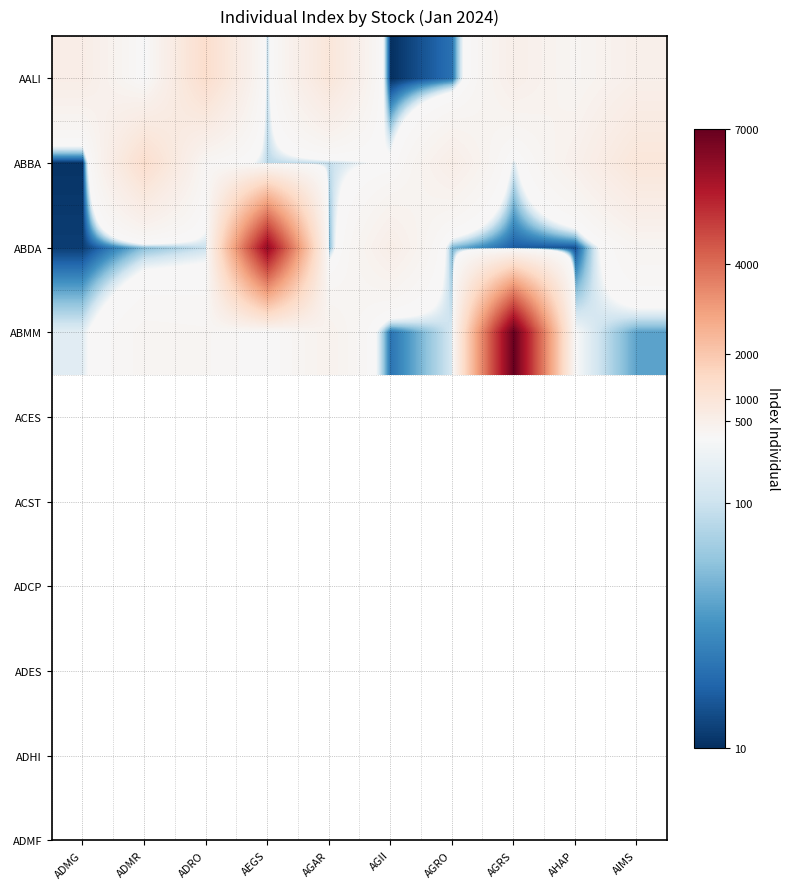

Reading left to right, extract all data points from this chart.

AALI: ADMG=578.8	ADMR=117.1	ADRO=1301.3	AEGS=93.1	AGAR=932.9	AGII=10.3	AGRO=39.2	AGRS=502.6	AHAP=265.0	AIMS=484.9
ABBA: ADMG=12.1	ADMR=1285.0	ADRO=220.9	AEGS=93.0	AGAR=96.4	AGII=136.4	AGRO=546.5	AGRS=107.4	AHAP=451.4	AIMS=932.0
ABDA: ADMG=15.9	ADMR=75.9	ADRO=98.3	AEGS=6176.8	AGAR=71.0	AGII=546.8	AGRO=71.4	AGRS=29.4	AHAP=25.0	AIMS=274.3
ABMM: ADMG=110.9	ADMR=257.4	ADRO=240.8	AEGS=122.7	AGAR=392.3	AGII=40.0	AGRO=104.7	AGRS=6991.8	AHAP=125.0	AIMS=62.5